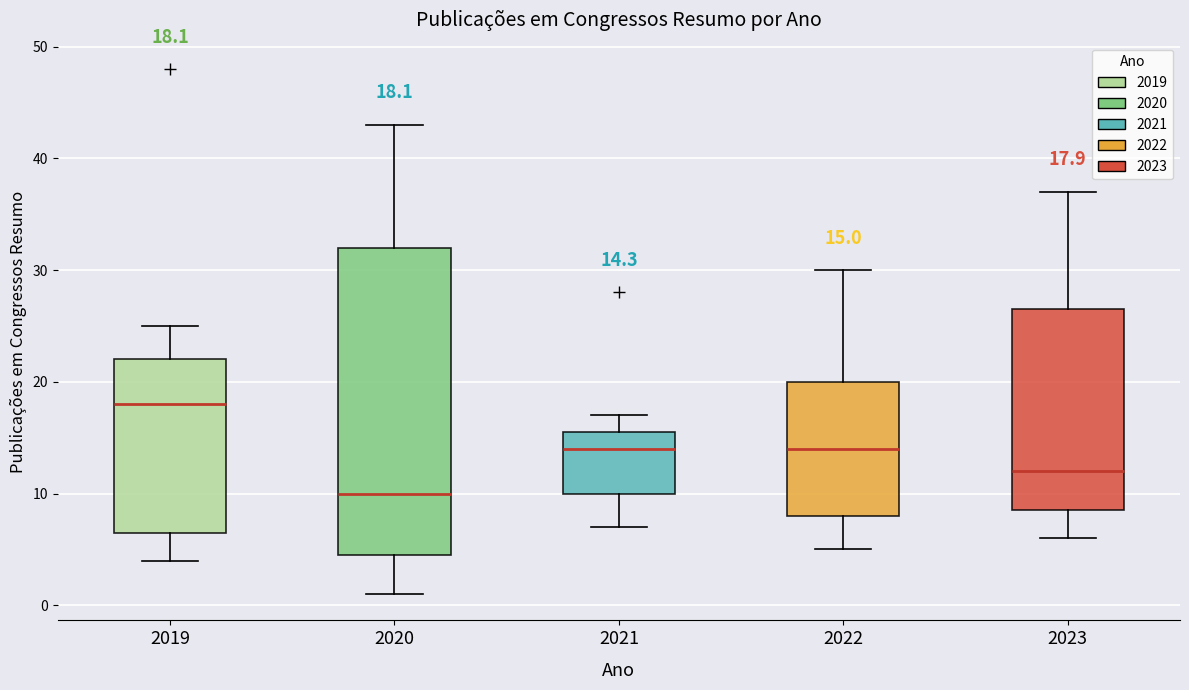

Comparing the boxes themselves (not the whiskers), which one is the tallest?

2020